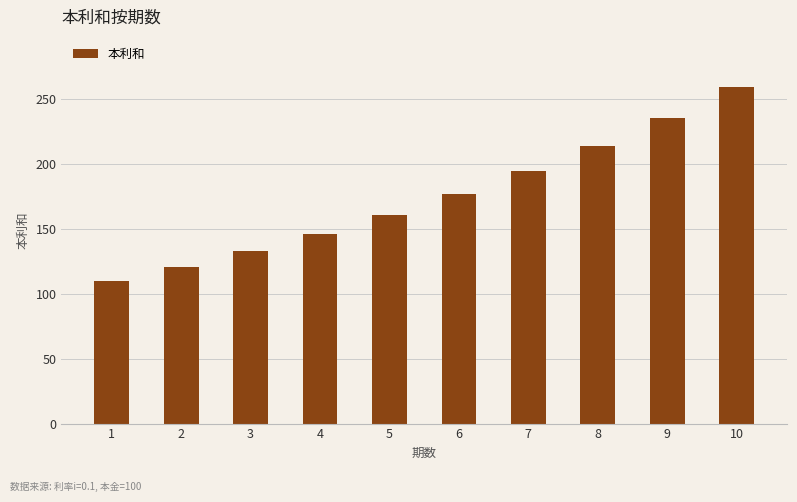

Which has a higher value, 10 or 4?

10